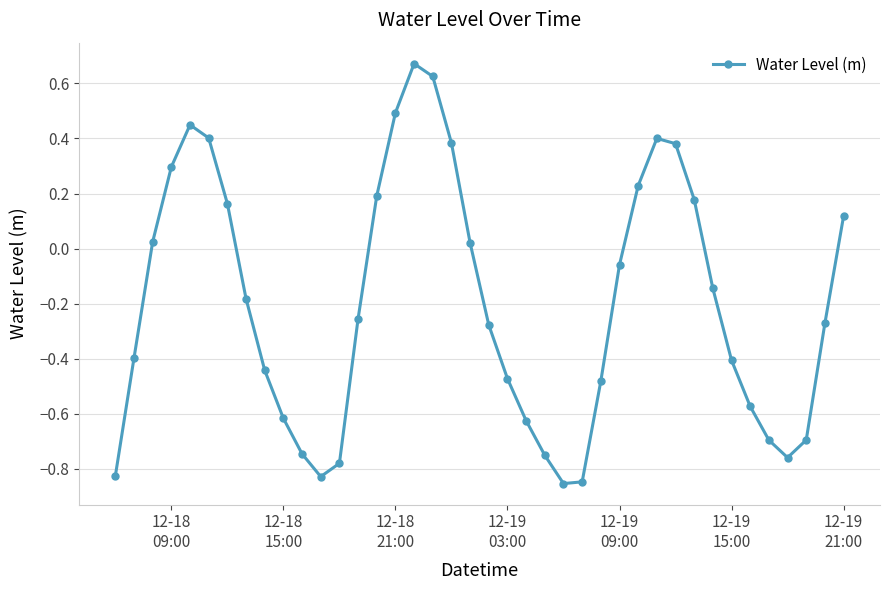

How many interior local peaks (higher than both neighbors) does the data have?

3